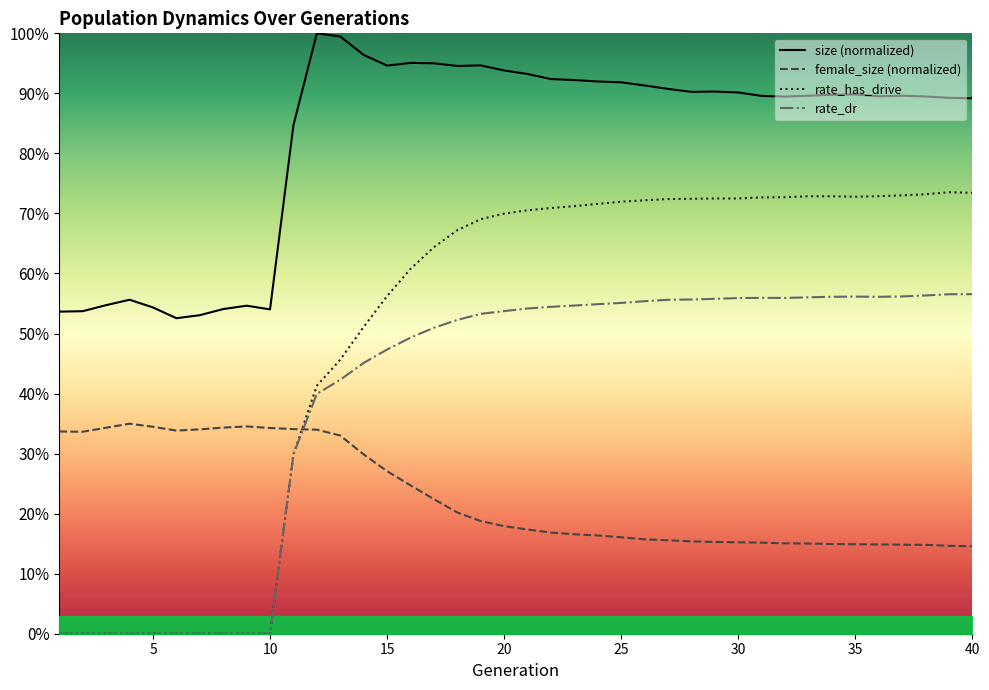

Where is the first local maximum for rate_has_drive?

33